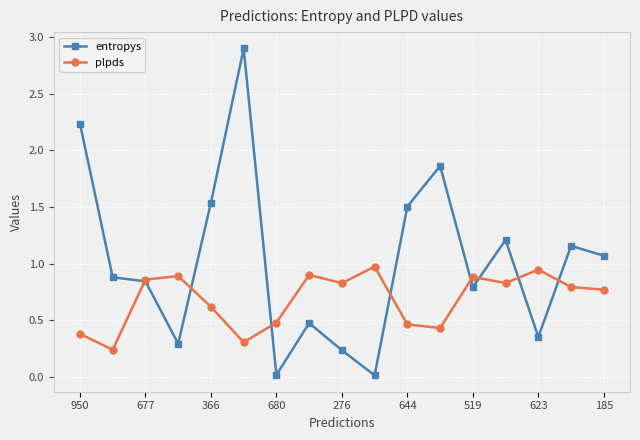

Which series has the largest total across all categories?

entropys